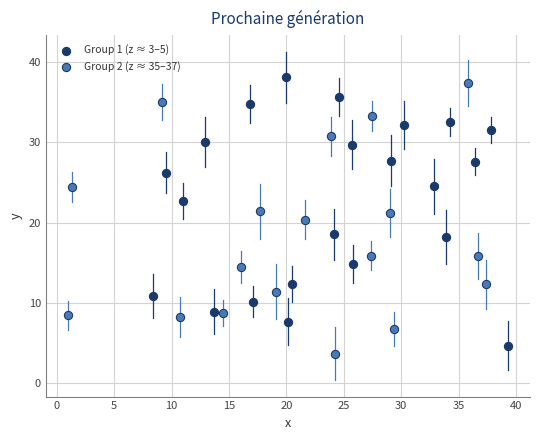

Which series reaches the maximum Y coordinate?

Group 1 (z ≈ 3–5)